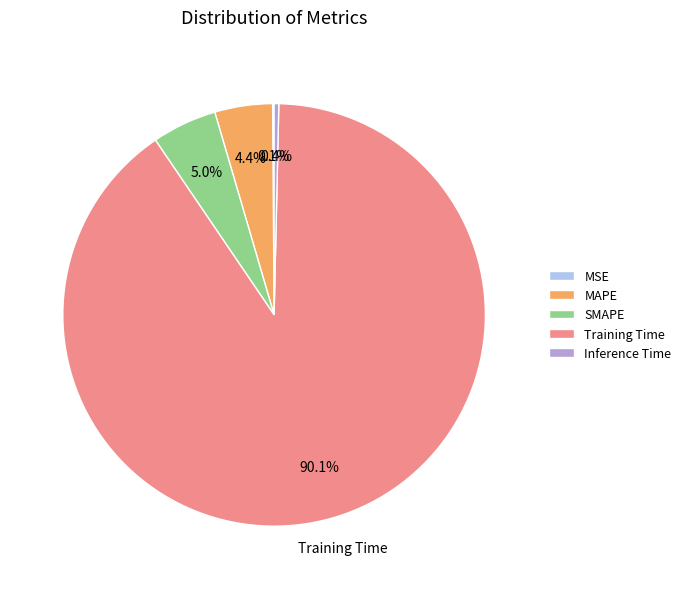

To the nearest percent, what portion does Training Time represent?

90%